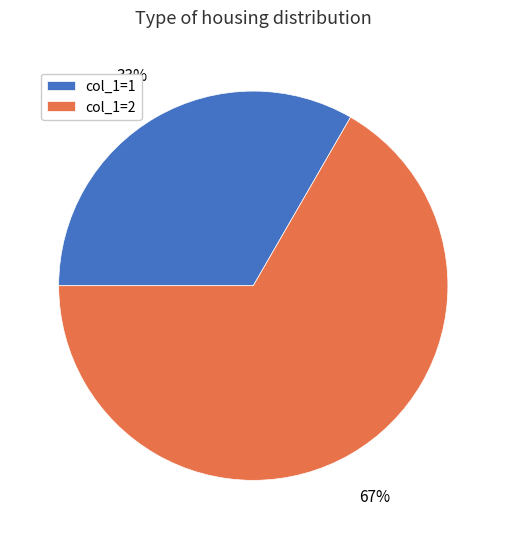

Combined, do col_1=1 and col_1=2 account for over 50%?

Yes